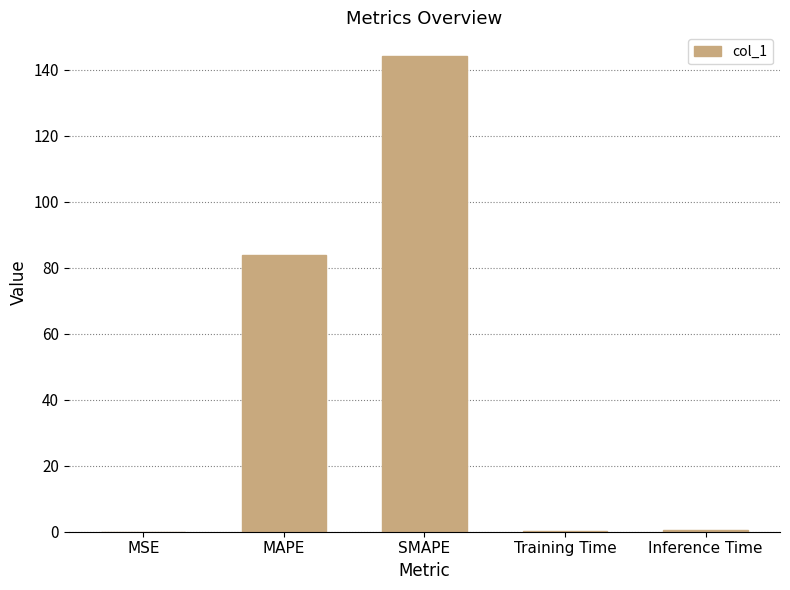

Where is the data nearest to the value 72?

MAPE